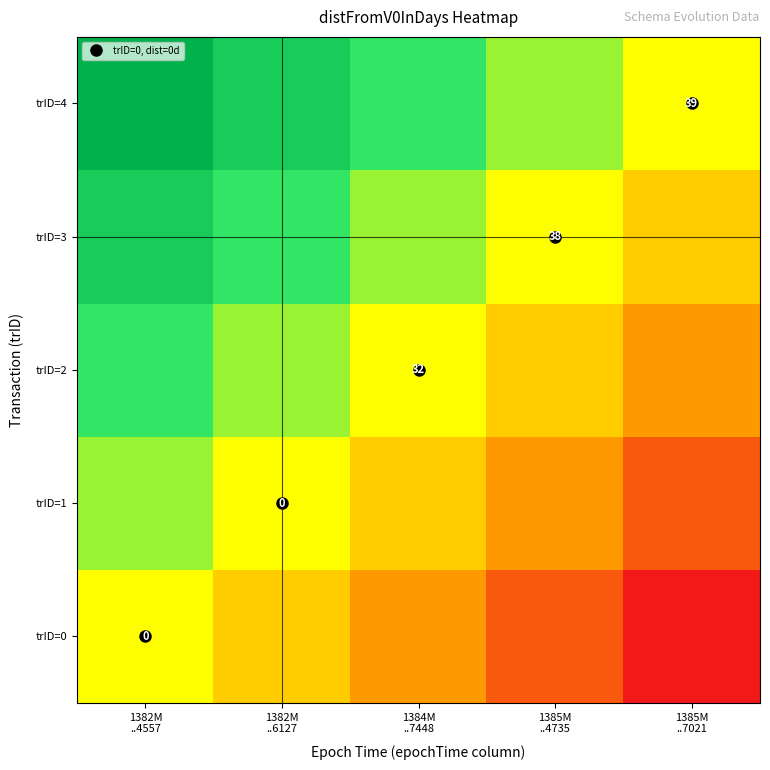

What is the difference between the highest and lowest values at 1382M
..6127?

1.0